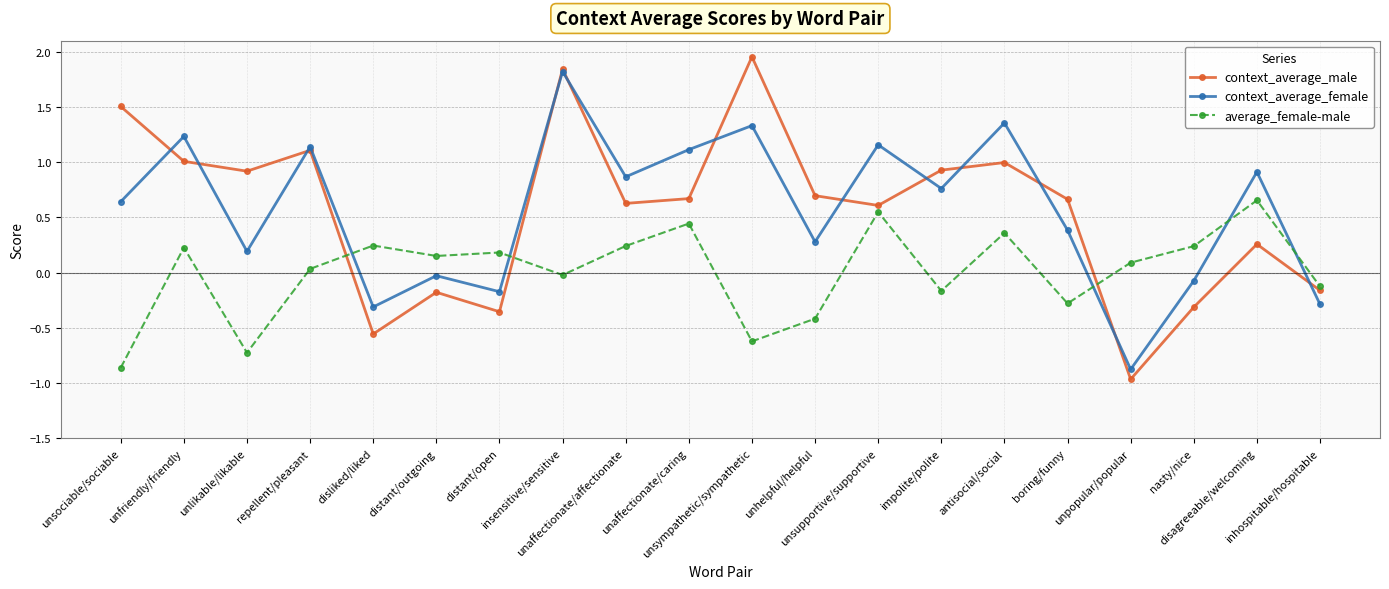

What are all the series names shown in the legend?

context_average_male, context_average_female, average_female-male